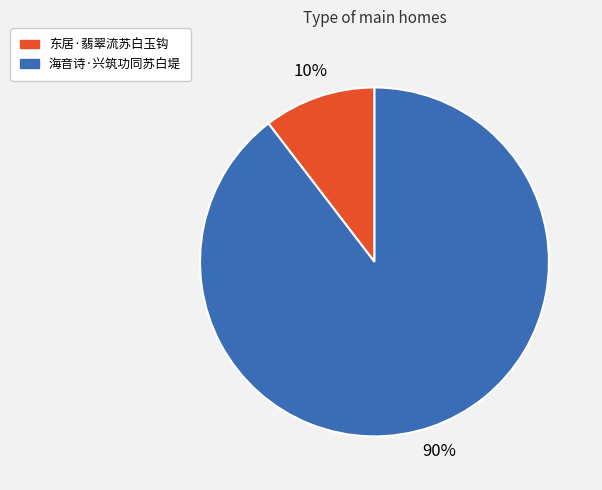

Which category has the smallest portion of the pie?

东居·翡翠流苏白玉钩